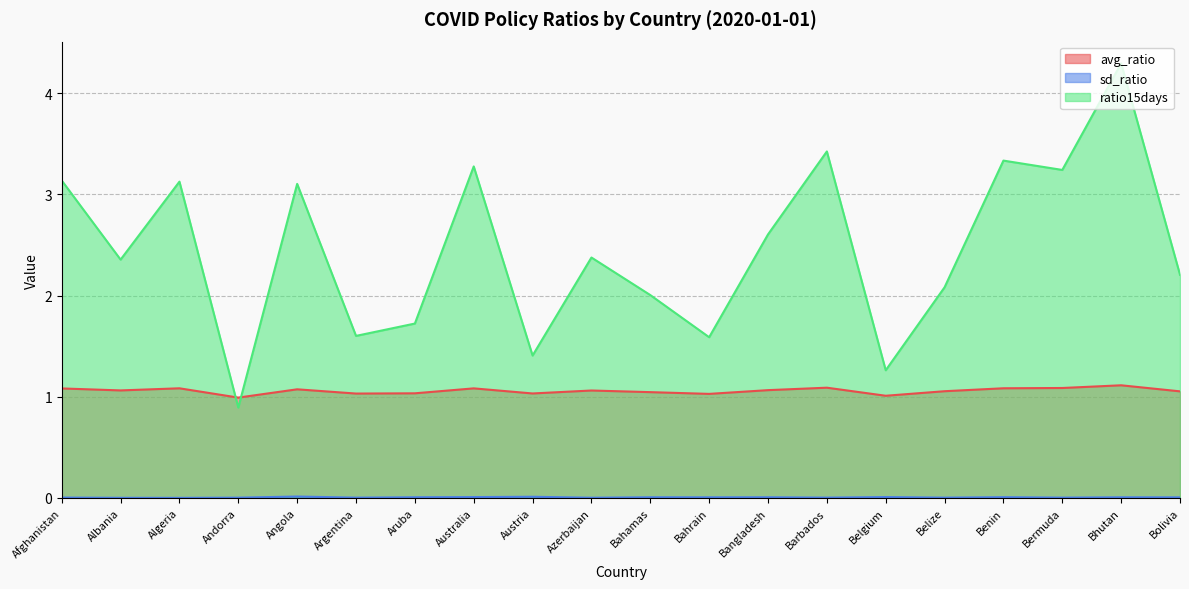

How many data points in avg_ratio are above 1?

19